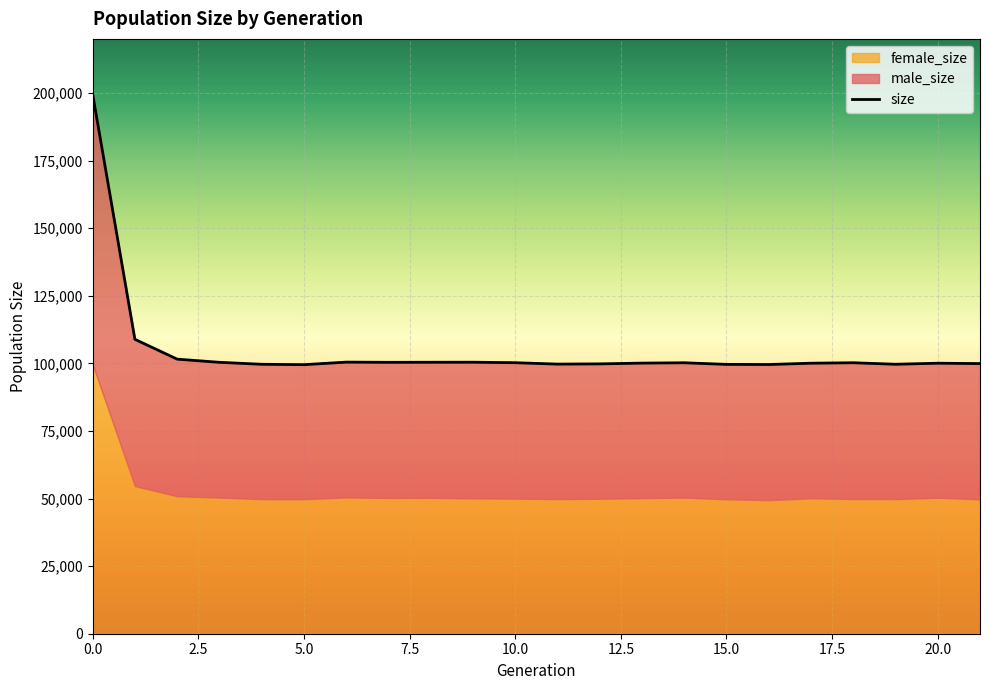

What is the sum of the size values at 15 and 21?

199532